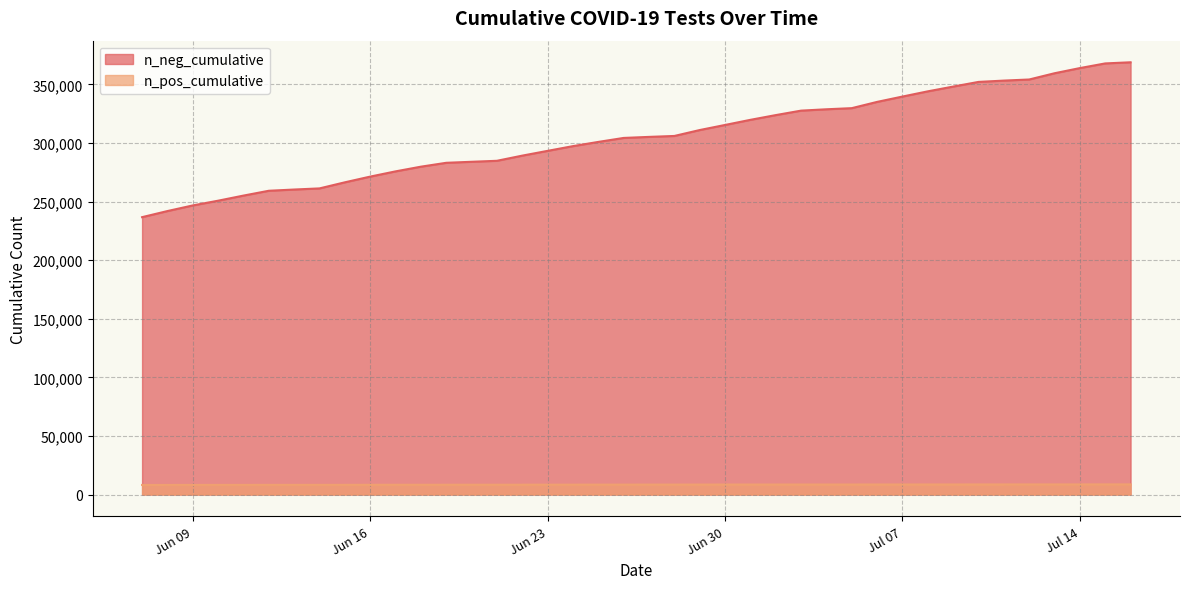

What is the greatest value displayed?

368793